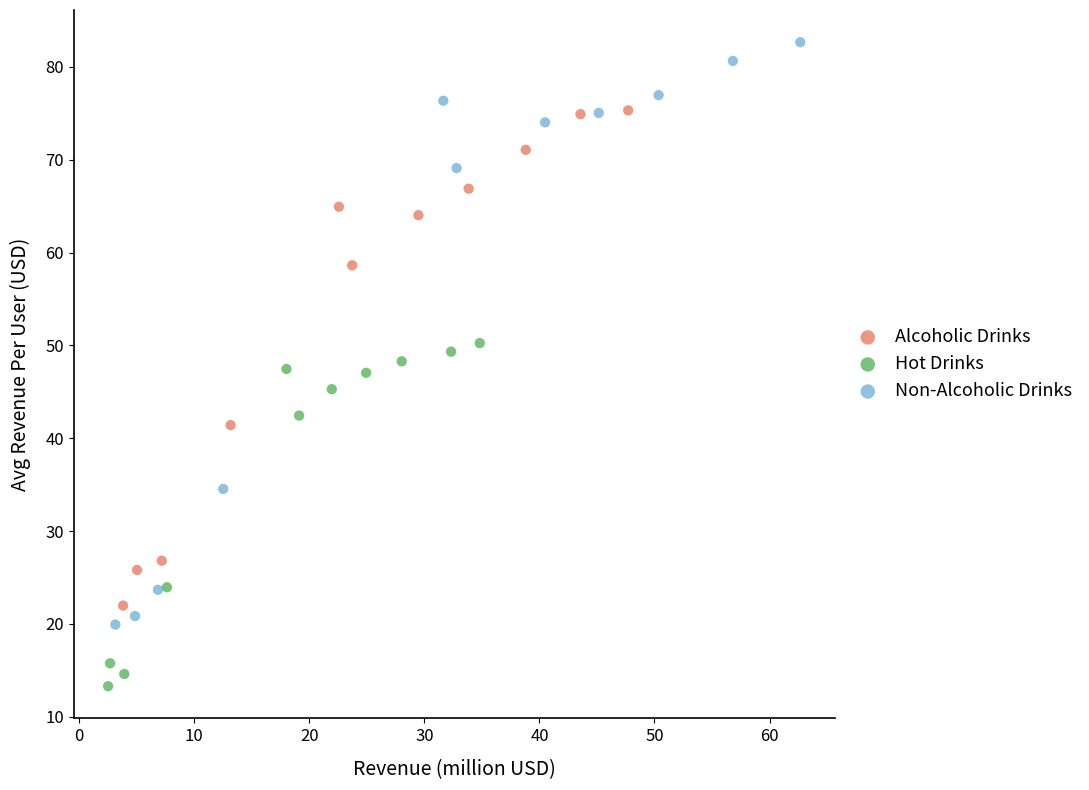

Which series has the widest spread of Y values?

Non-Alcoholic Drinks